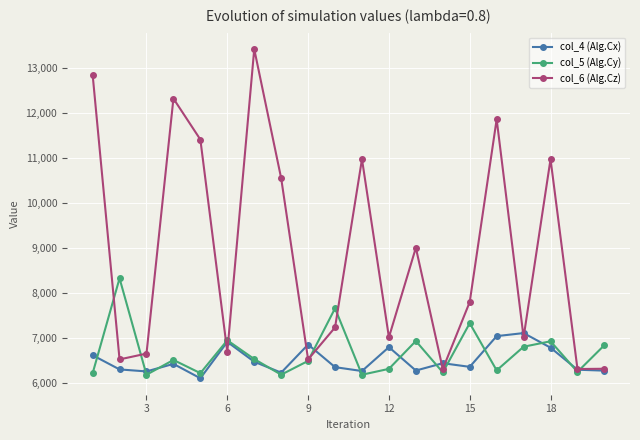

How many interior local valleys does the col_5 (Alg.Cy) series have?

7